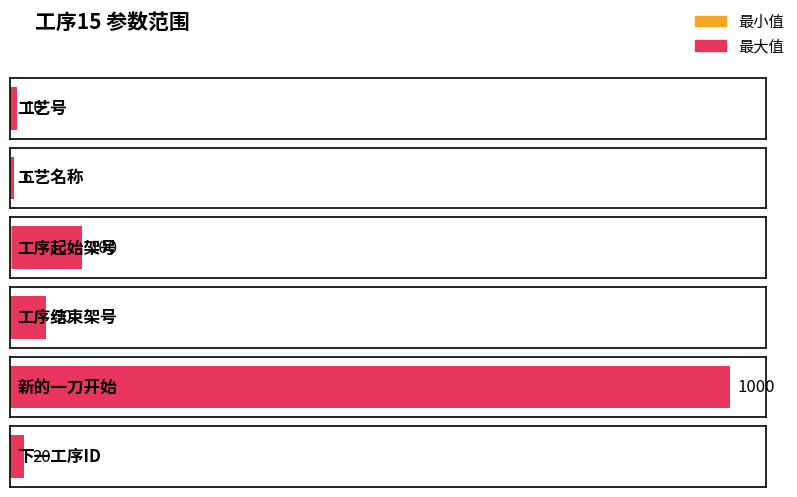

True or false: 最小值 has a value of 1 at 工艺名称.

False